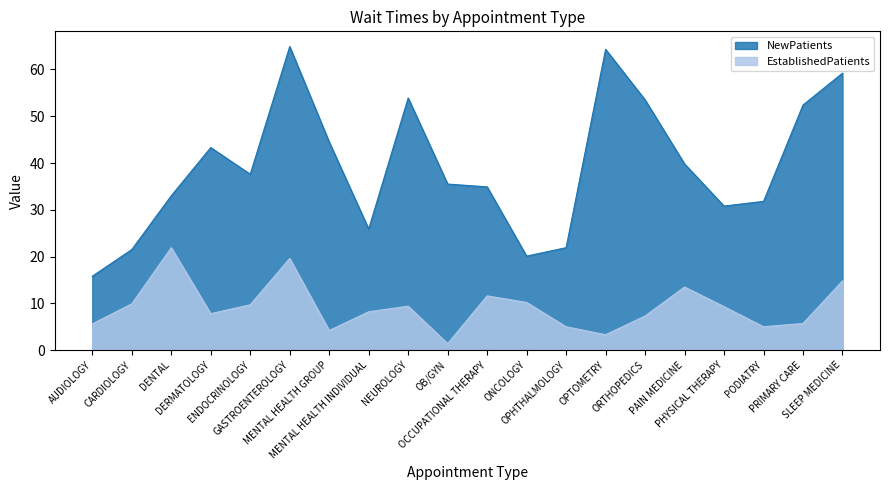

True or false: EstablishedPatients and NewPatients cross at least once.

False